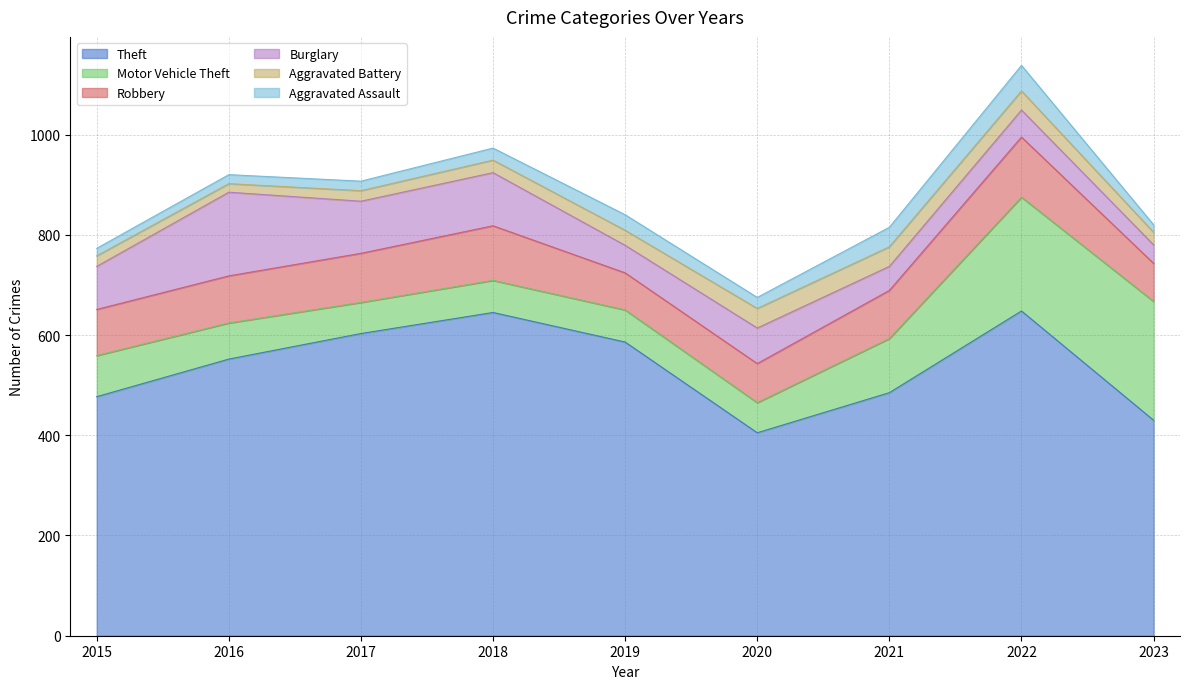

Rank the categories by Aggravated Assault value from highest to lowest.

2022, 2021, 2019, 2018, 2020, 2017, 2016, 2015, 2023